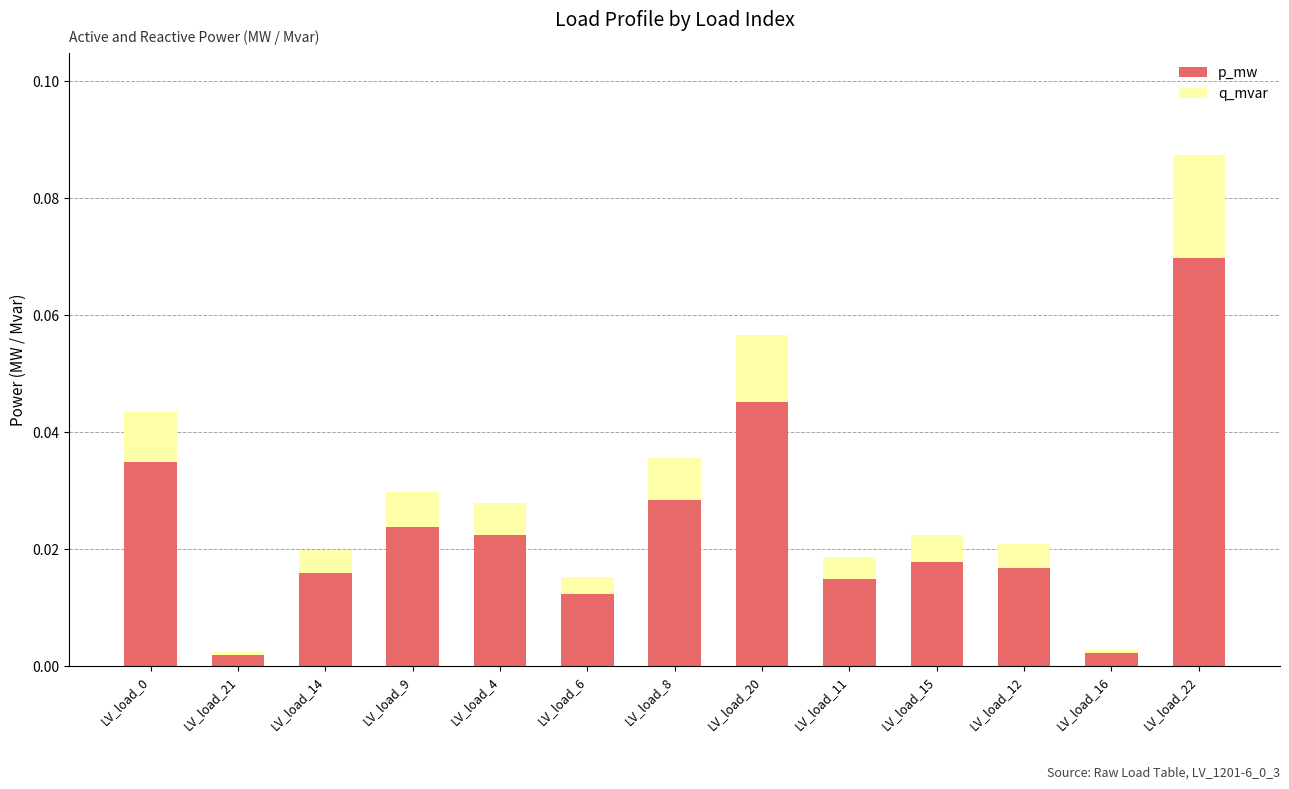

What are all the series names shown in the legend?

p_mw, q_mvar